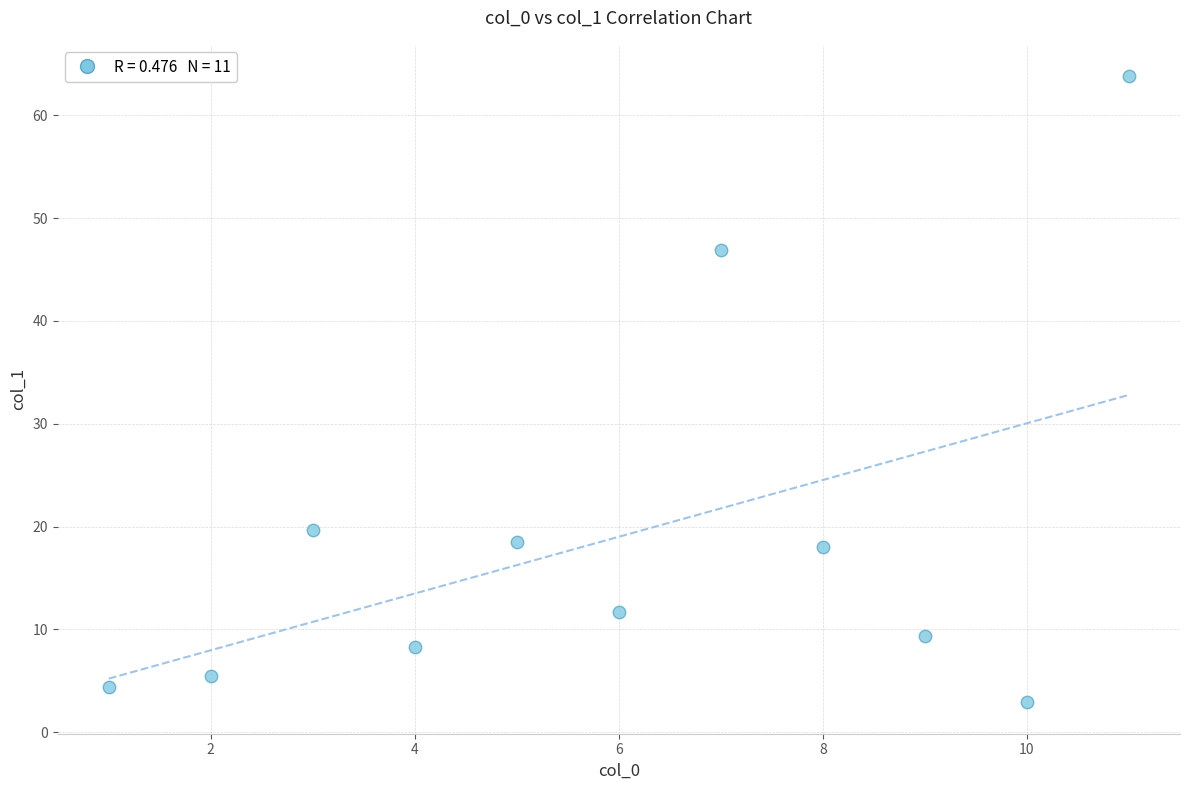

What is the range of Y values (max minus min)?

60.9